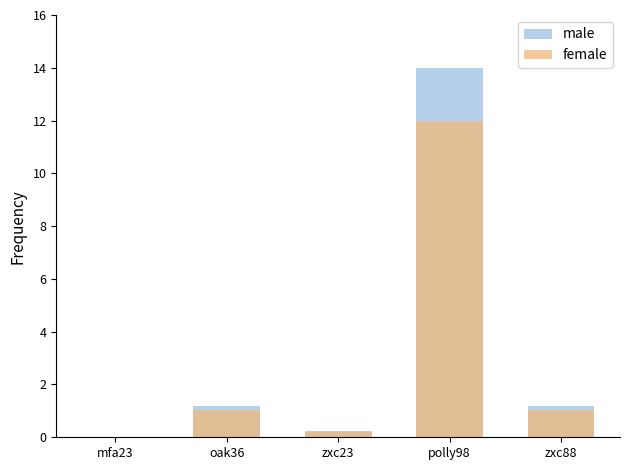

What is the difference between the male values at oak36 and mfa23?

1.2